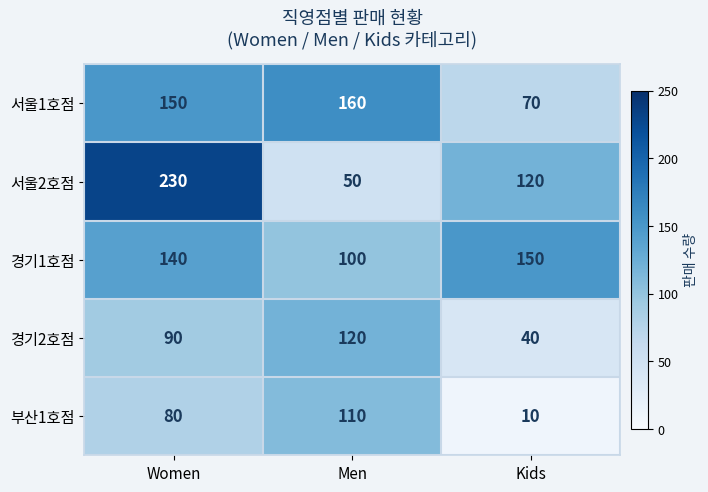

List the series in order of their peak value, highest first.

서울2호점, 서울1호점, 경기1호점, 경기2호점, 부산1호점